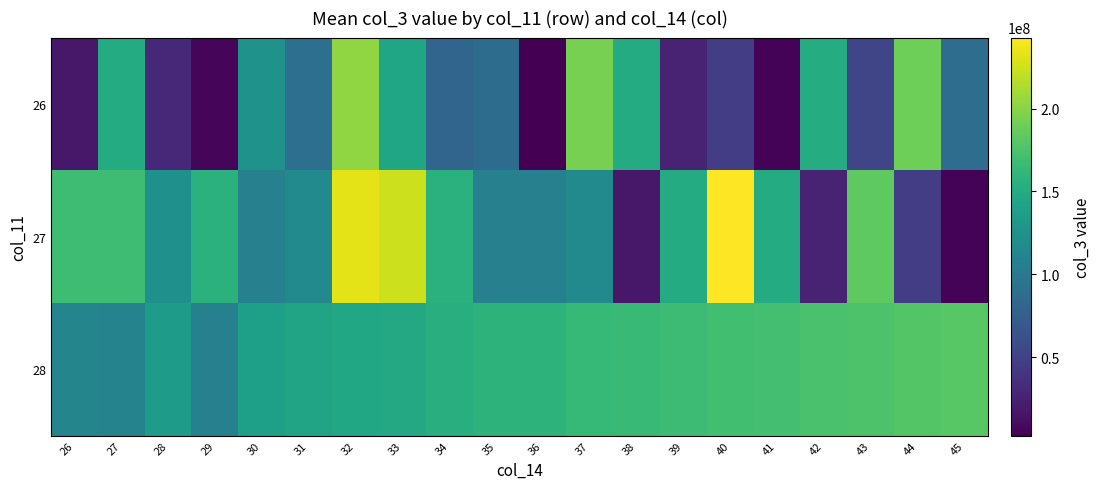

Which label corresponds to the smallest value in the chart?

36